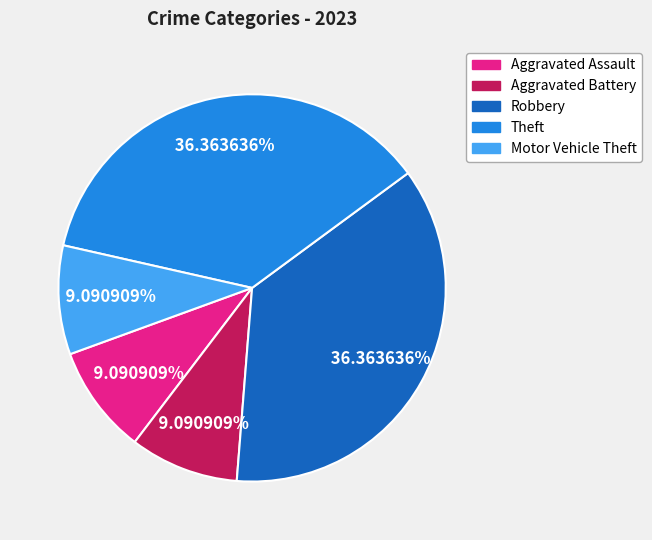

Does Theft represent more than half of the total?

No